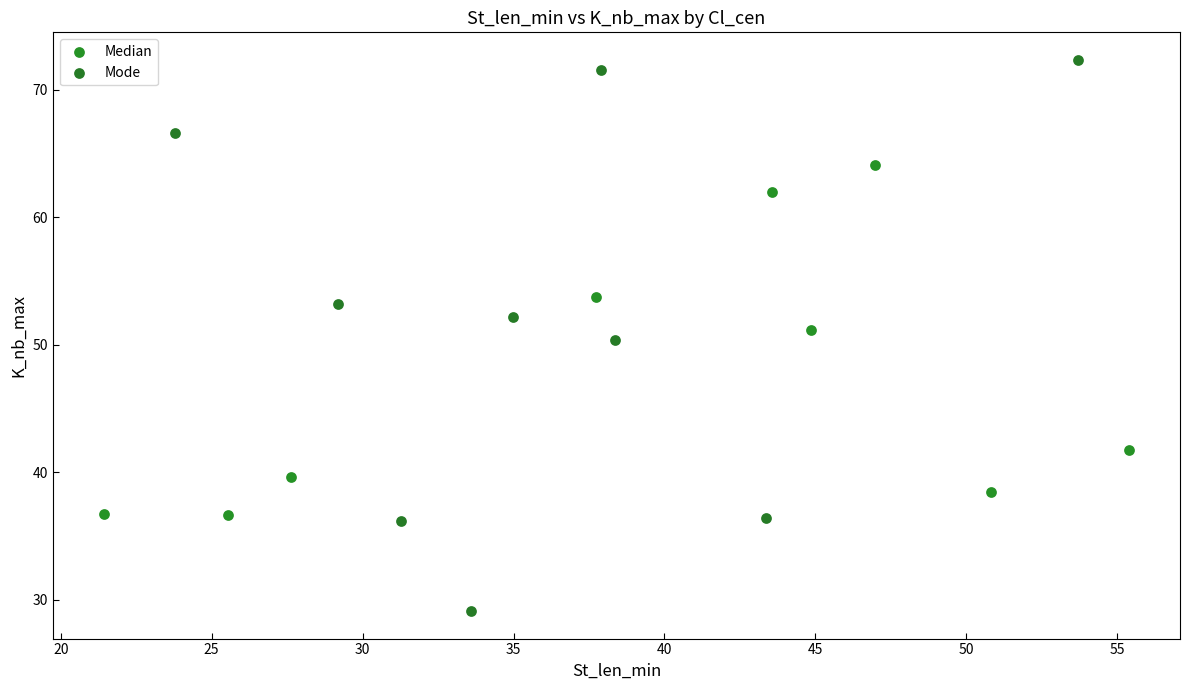

Which series has the largest Y range (max minus min)?

Mode